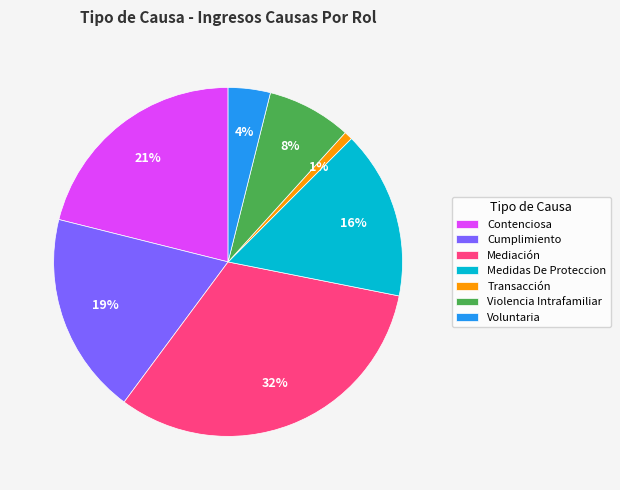

What is the ratio of the value at Contenciosa to the value at Mediación?

0.7